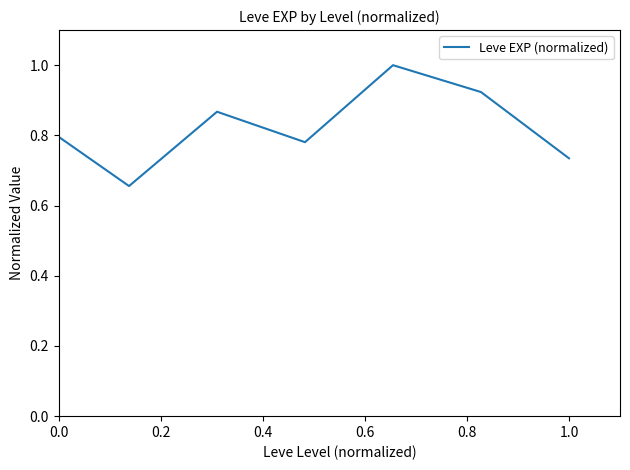

Count the values in the range 0 to 1.

7